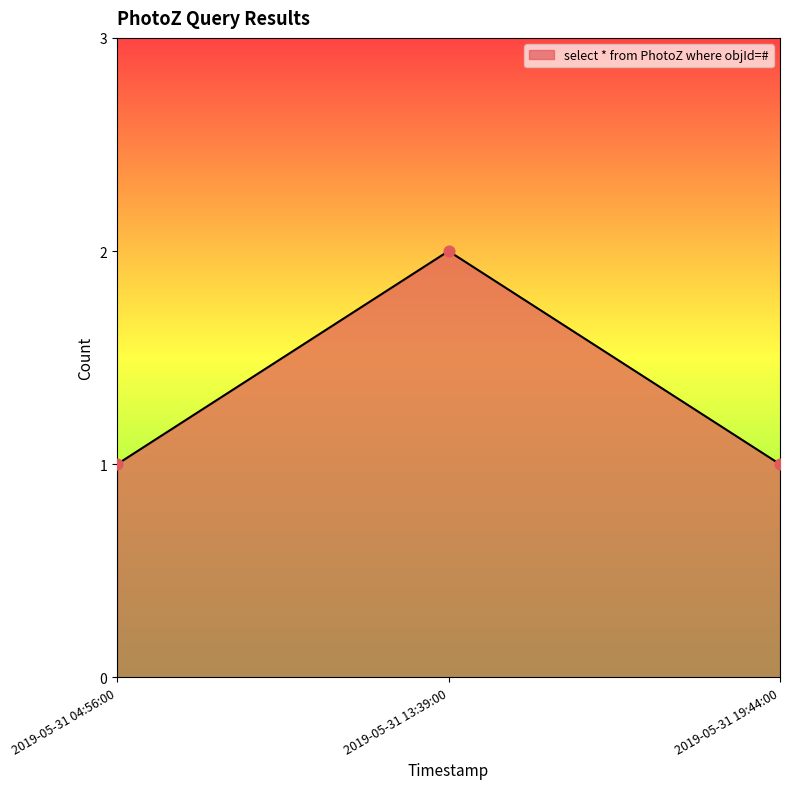

Approximately how many times larger is the value at 2019-05-31 04:56:00 compared to 2019-05-31 13:39:00?

0.5